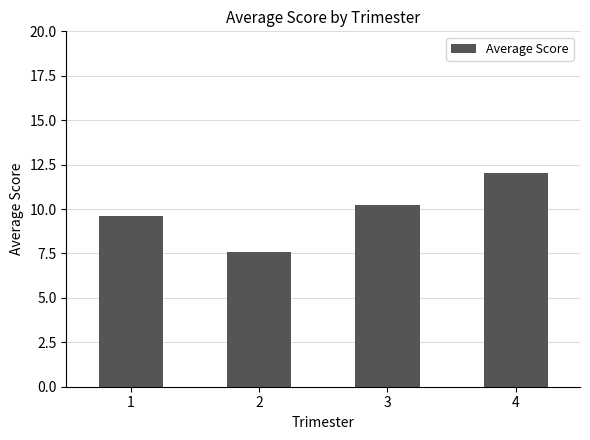

How many series are shown in this chart?

1